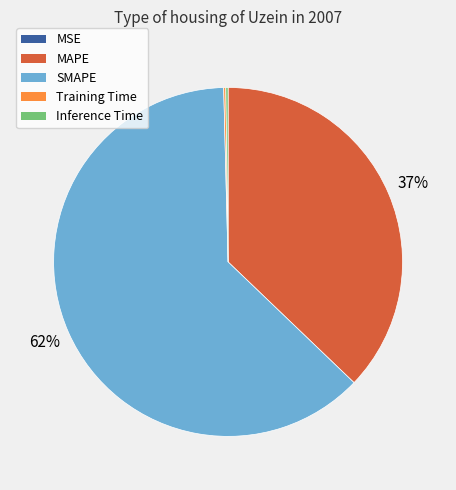

The SMAPE slice represents 71% of the pie. True or false?

False